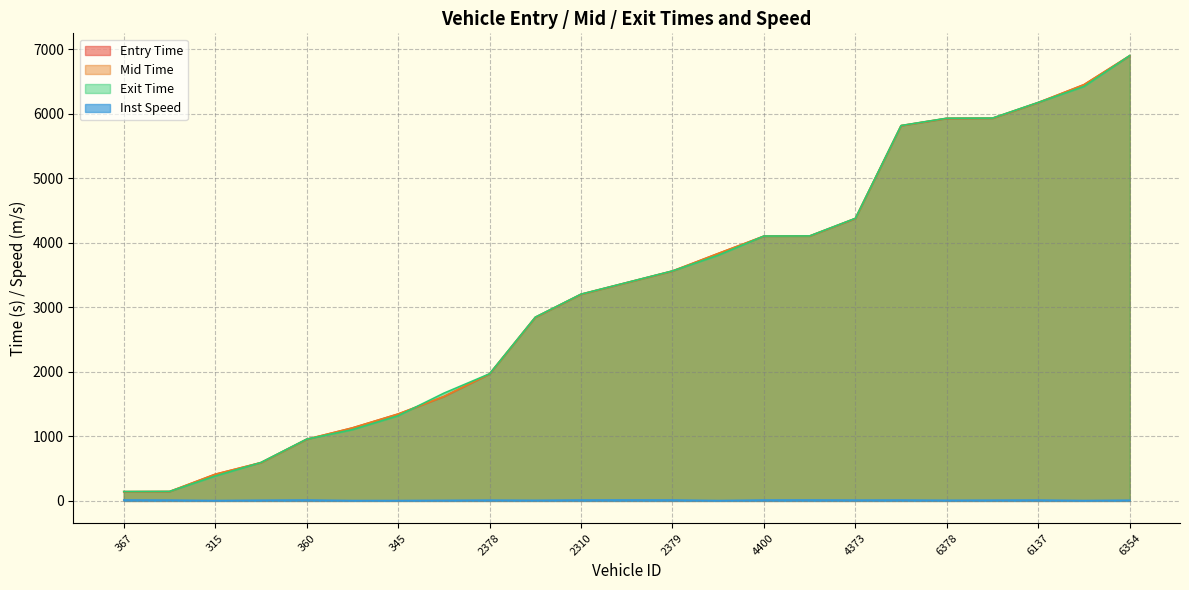

Which has a higher value, 2310 or 339?

2310